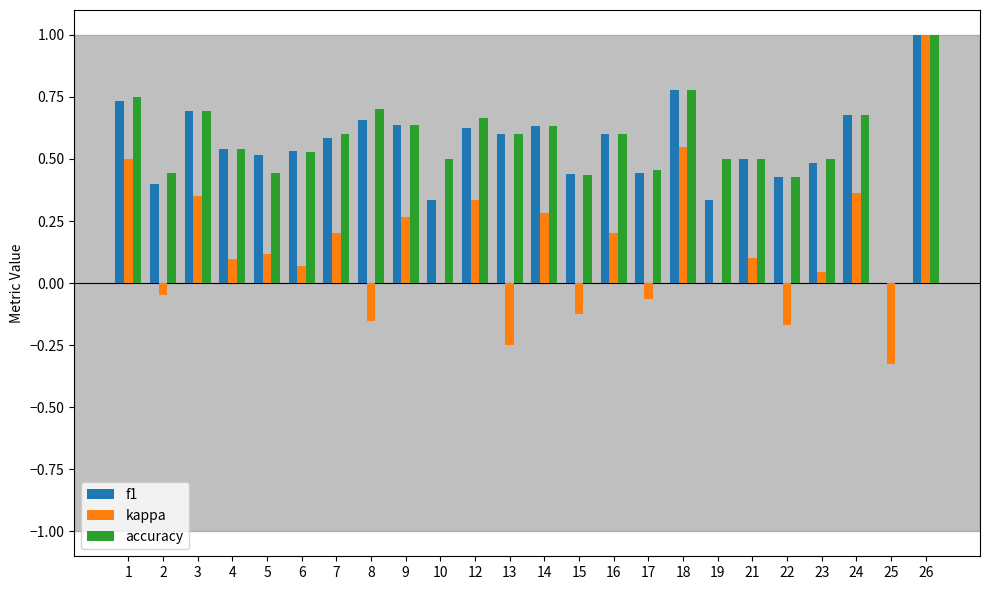

Is the value of accuracy at 24 greater than the value of f1 at 13?

Yes